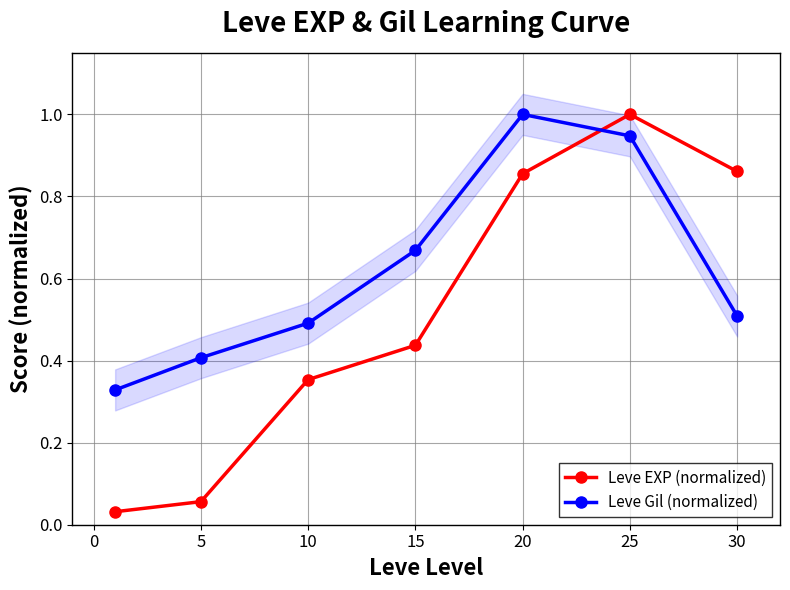

How many lines are shown in the chart?

2